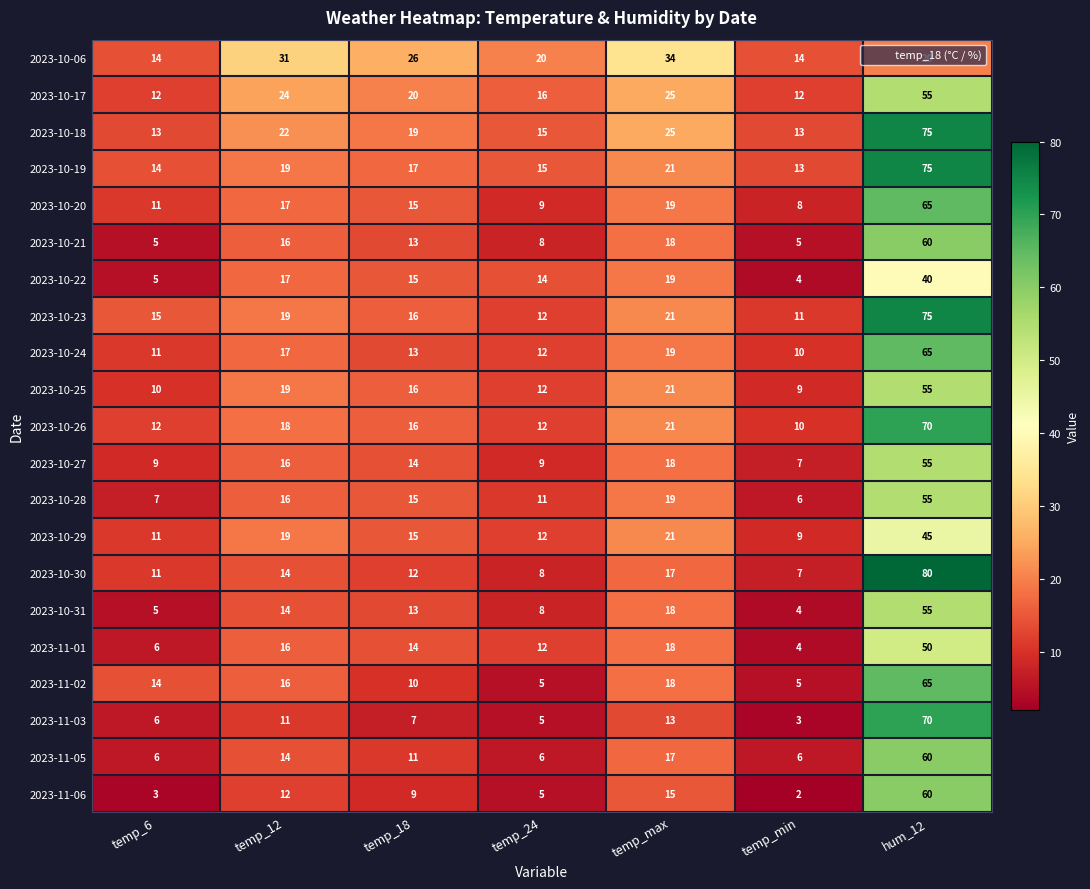

What is the sum of the 2023-10-19 values at temp_max and temp_6?

35